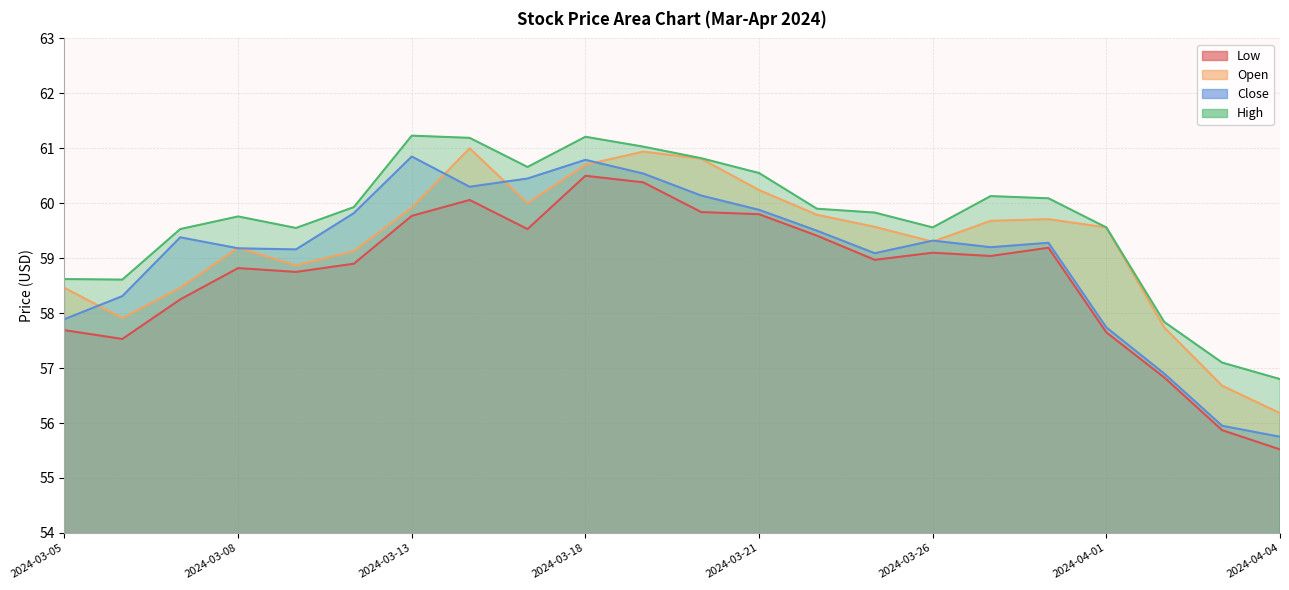

What is the total value across all series at 2024-03-25?

237.5